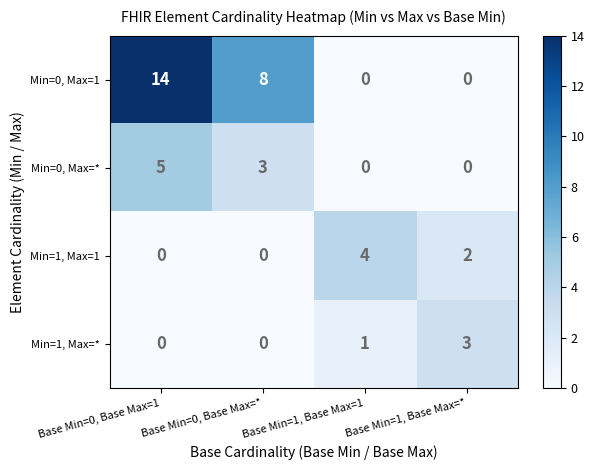

Which series changed the most between Base Min=0, Base Max=1 and Base Min=1, Base Max=1?

Min=0, Max=1